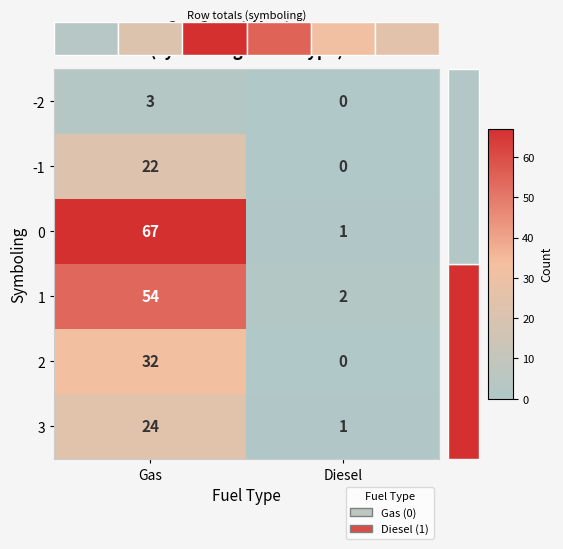

Which has a higher value, Gas or Diesel?

Gas